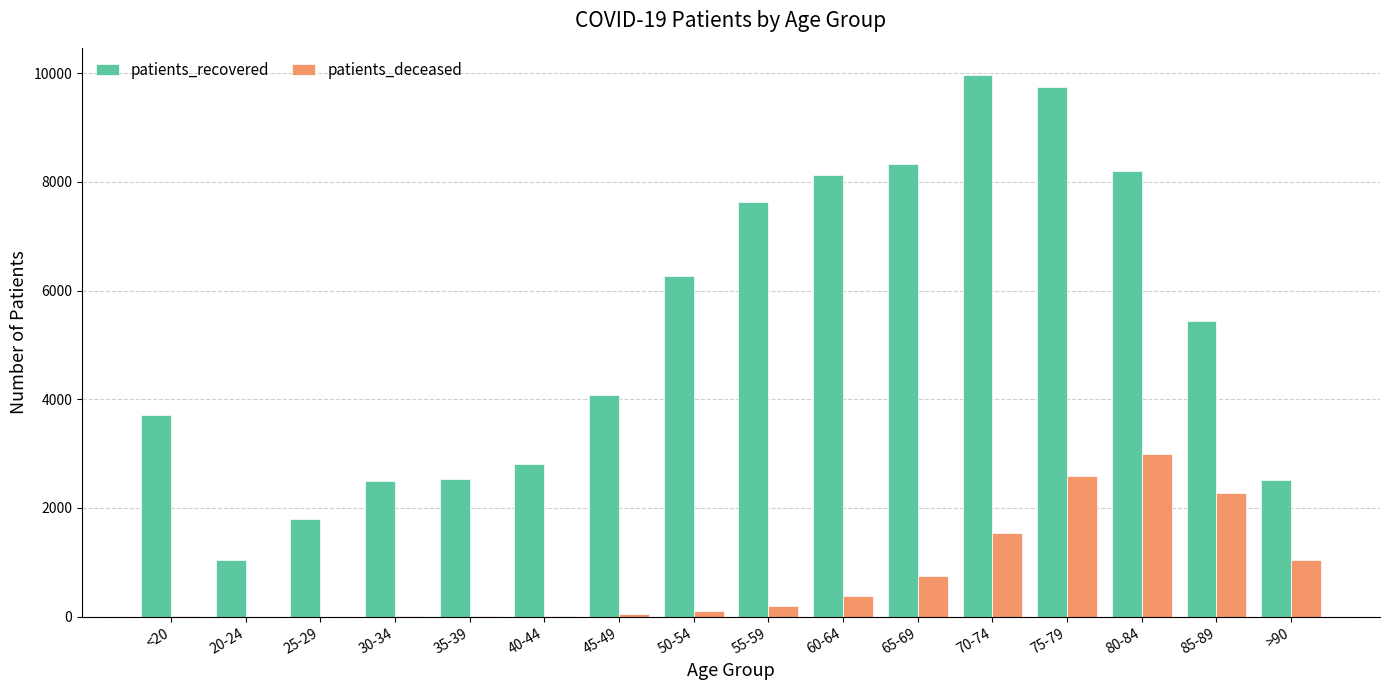

Is the value of patients_recovered at 75-79 greater than the value of patients_deceased at <20?

Yes